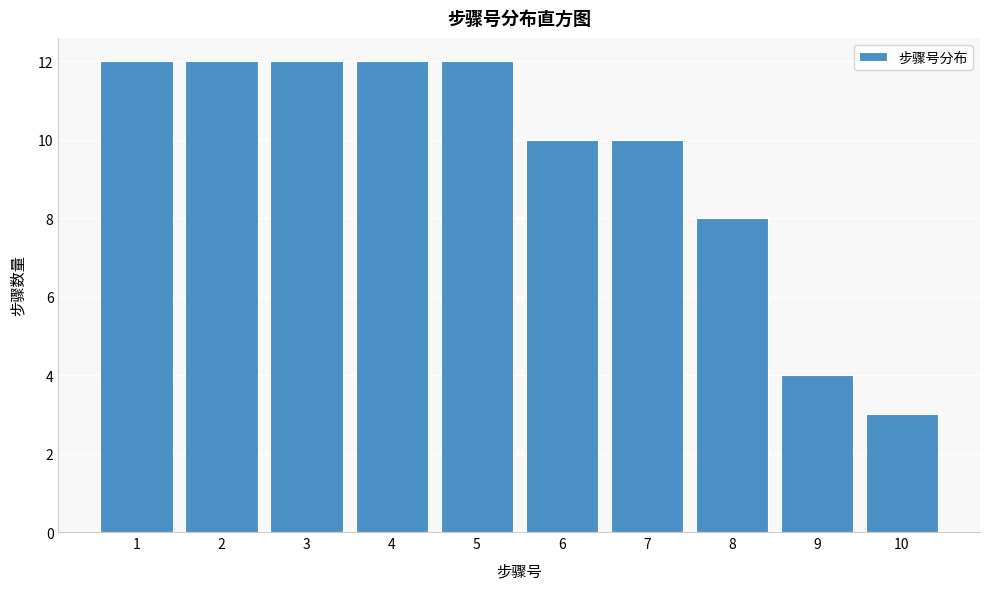

Reading left to right, what are all the values shown in this chart?

12	12	12	12	12	10	10	8	4	3